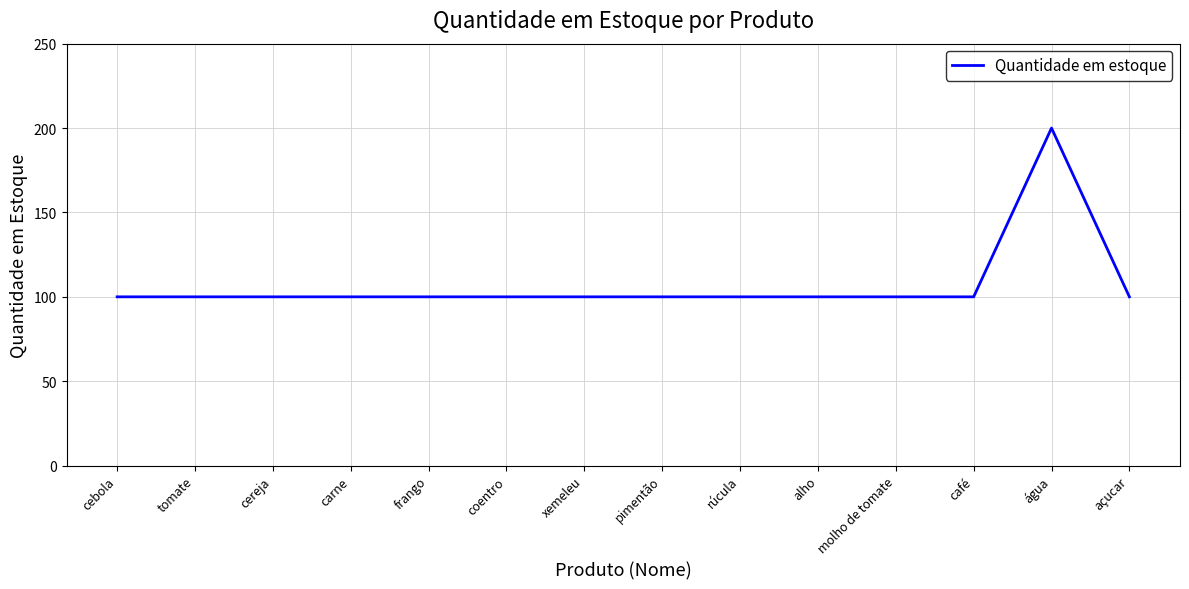

What is the minimum value shown in the chart?

100